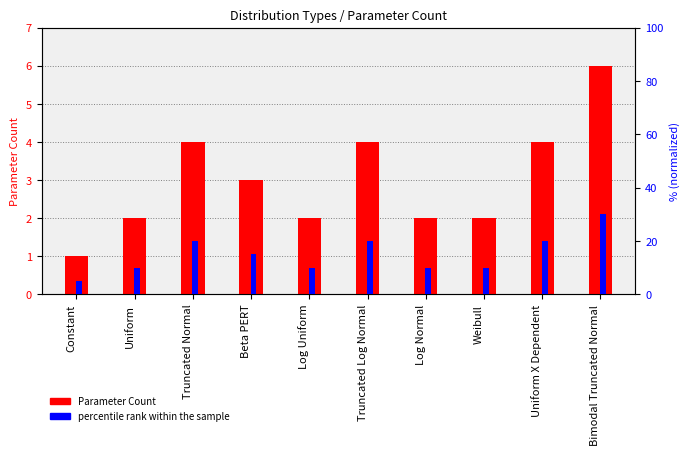

What is the difference between the highest and lowest values at Log Normal?

8.0